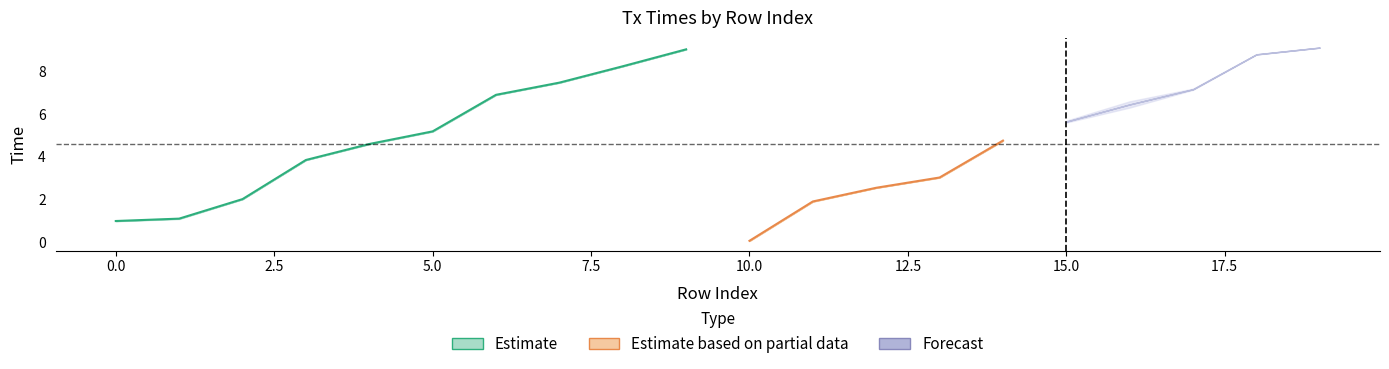

The Tx Creation Time series shows 0.7 at 11. True or false?

False